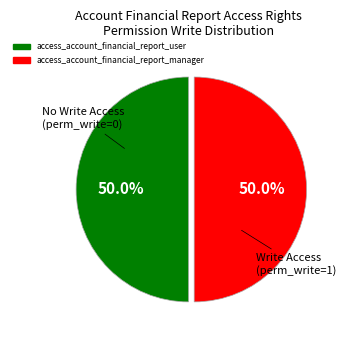

What is the ratio of the value at access_account_financial_report_manager to the value at access_account_financial_report_user?

1.0